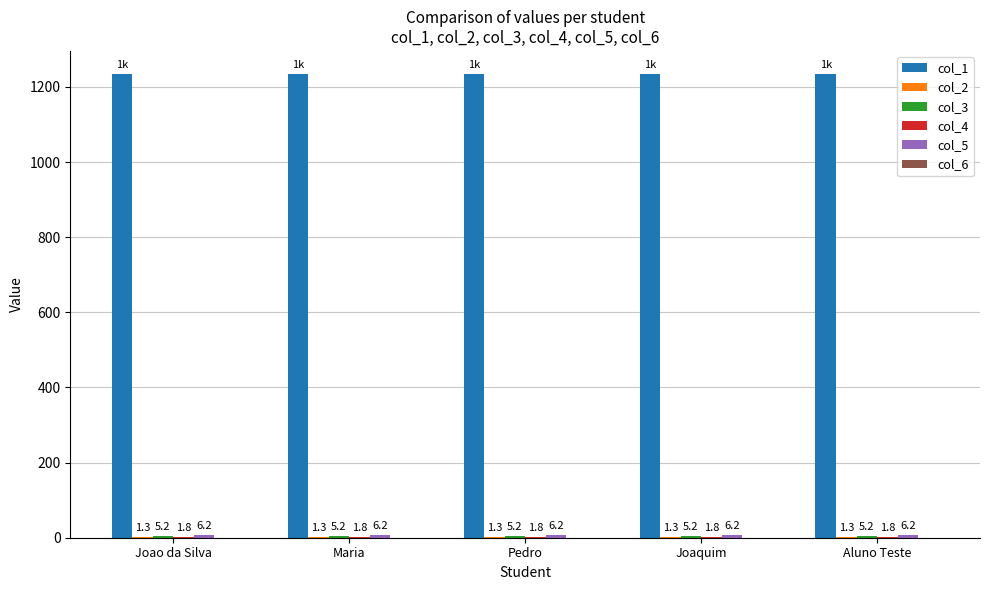

What is the greatest value displayed?

1234.0